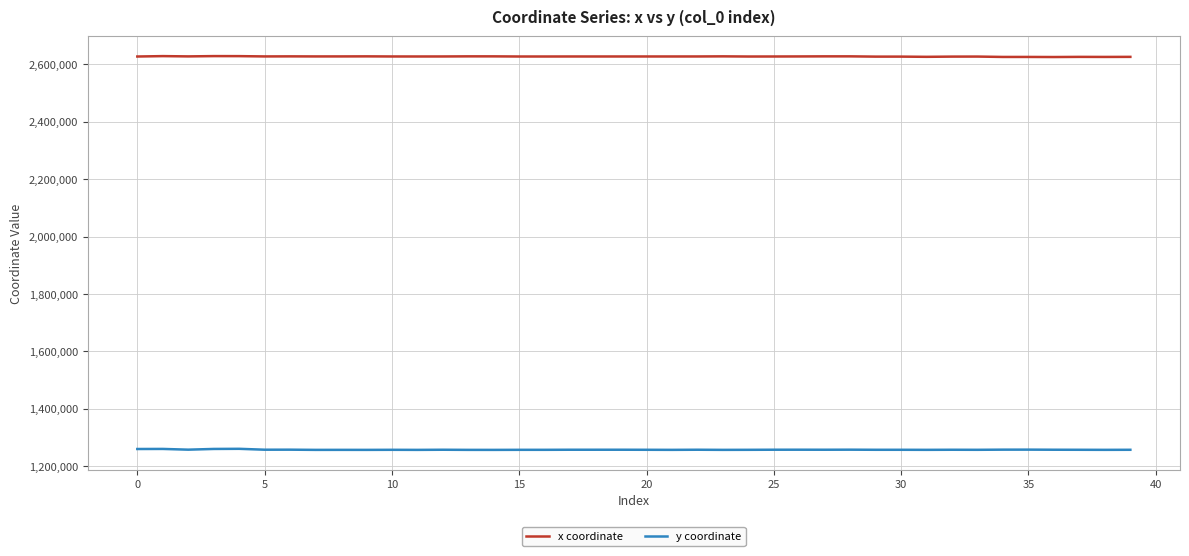

What are all the series names shown in the legend?

x coordinate, y coordinate